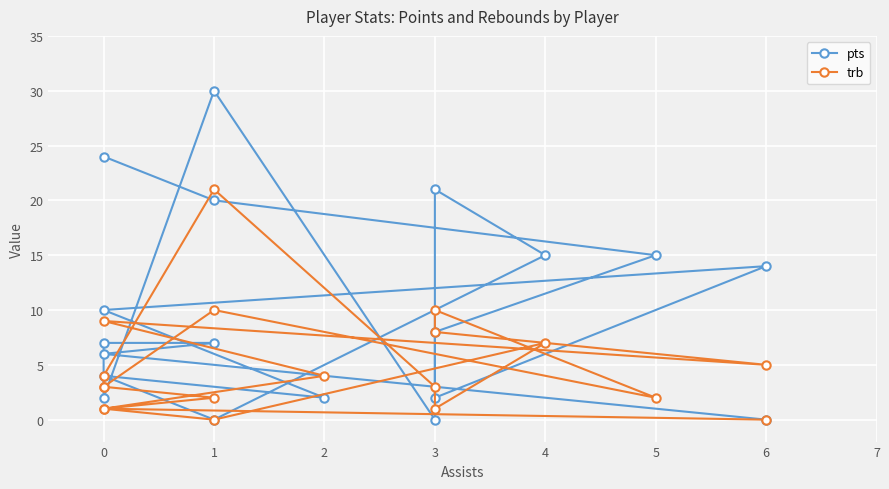

Which series has the largest total across all categories?

pts